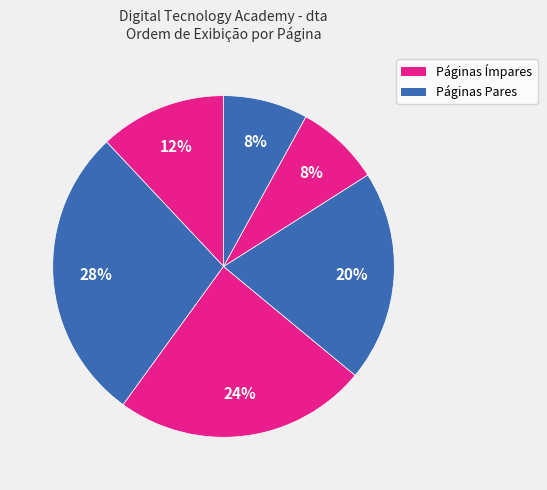

To the nearest percent, what is the difference between the largest and smallest slice percentages?

20%